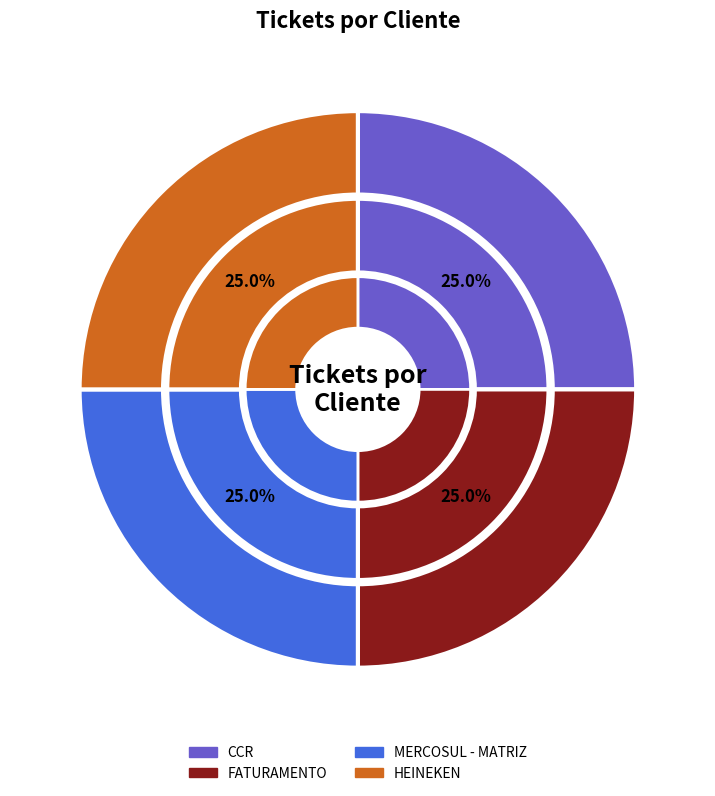

Is it true that CCR is 25% of the pie?

True